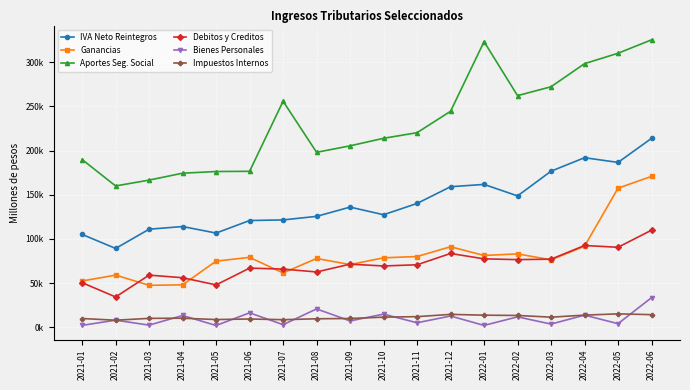

What are all the series names shown in the legend?

IVA Neto Reintegros, Ganancias, Aportes Seg. Social, Debitos y Creditos, Bienes Personales, Impuestos Internos